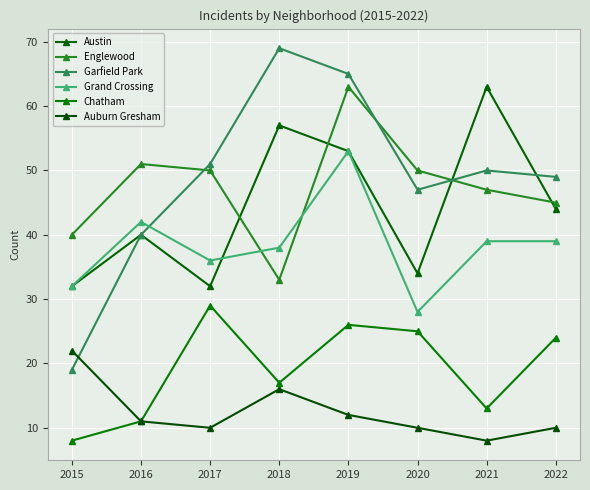

At 2021, list the series in order from largest to smallest.

Austin, Garfield Park, Englewood, Grand Crossing, Chatham, Auburn Gresham